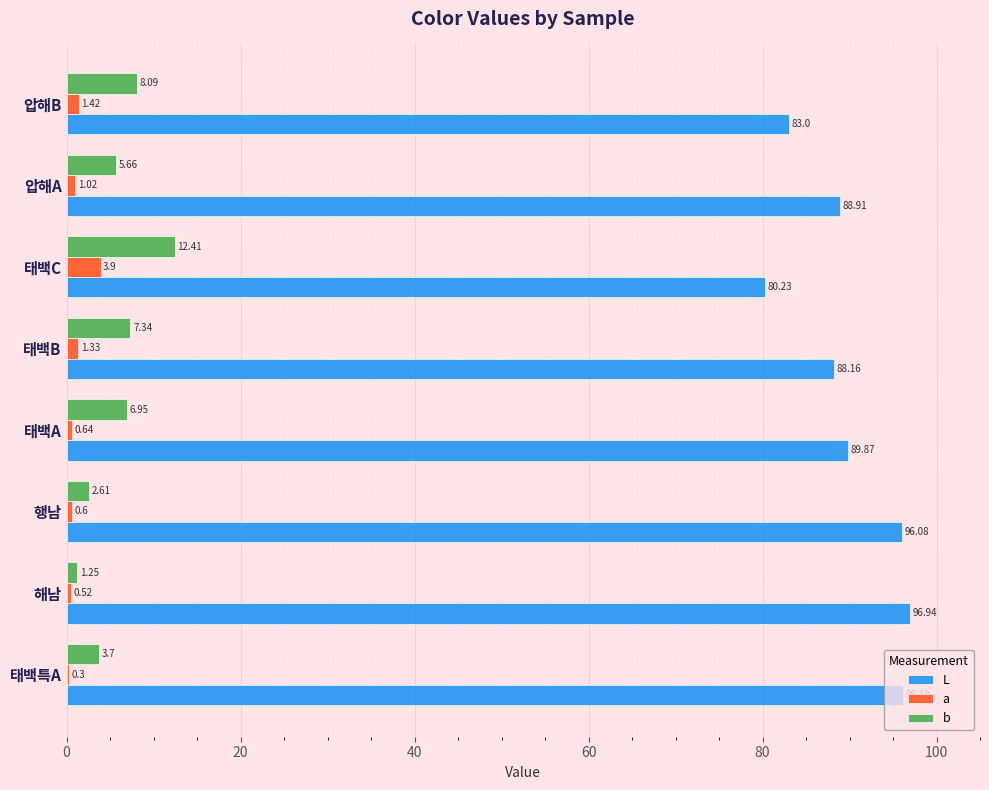

Where is b nearest to the value 6?

압해A